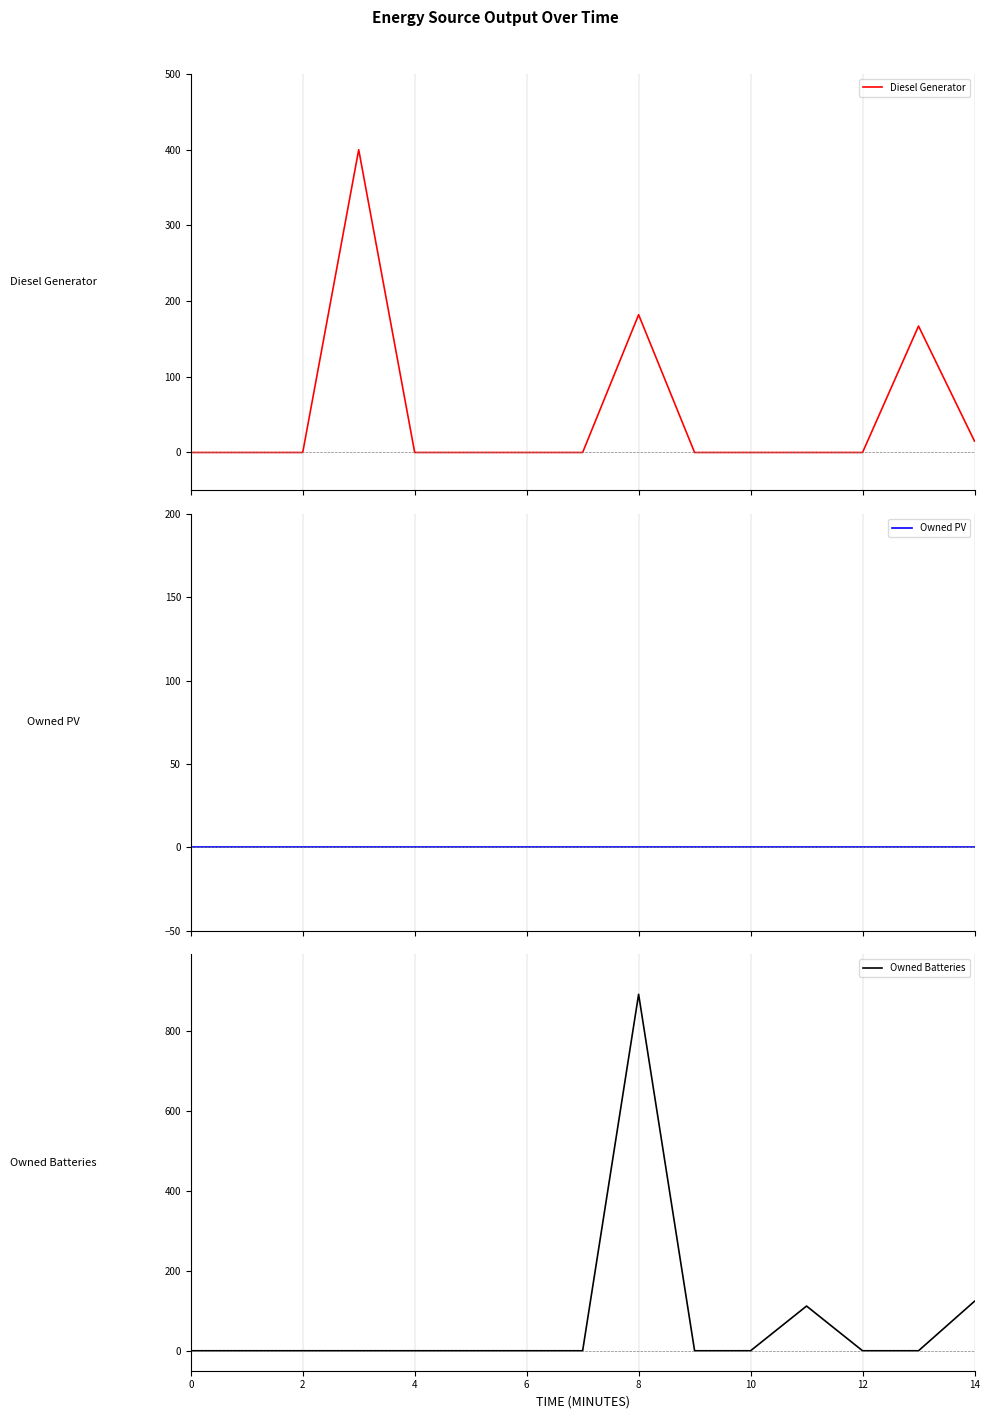

Does the chart display data point markers on the line(s)?

No